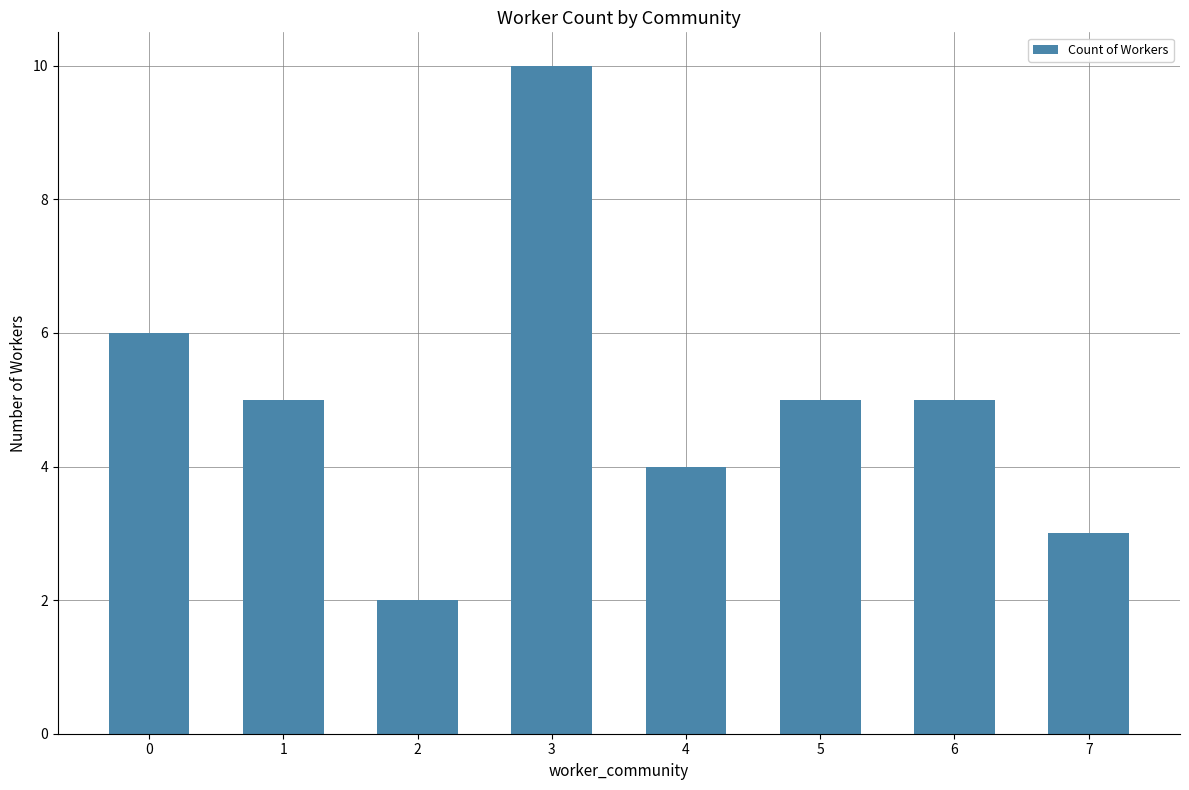

What is the value of the 3rd bar from the left?

2